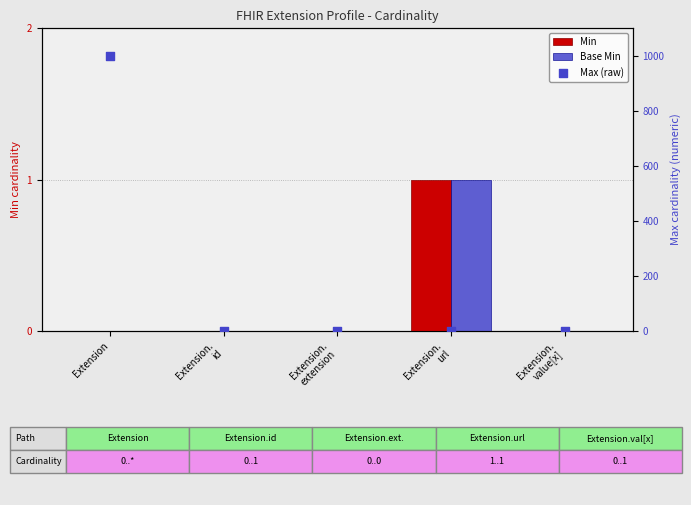

Which series contains the highest Y value?

Max (raw)